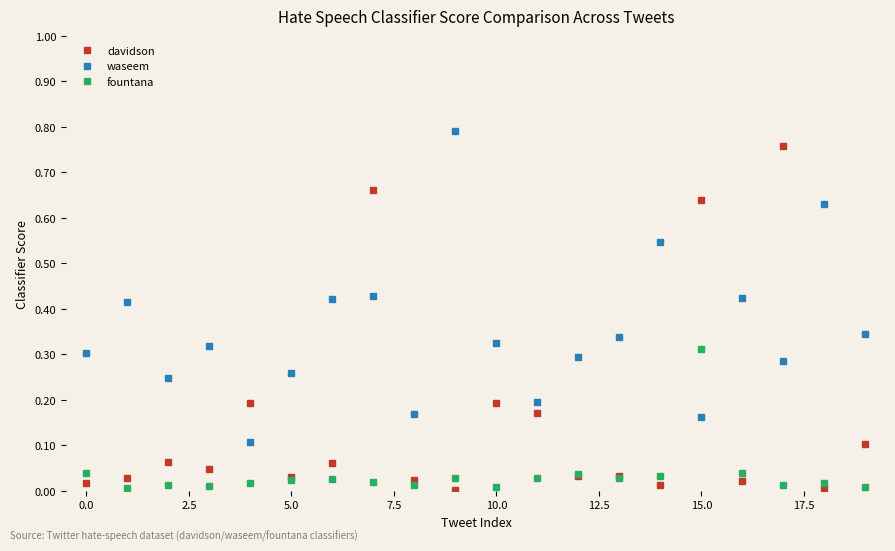

Which series has the largest range (max minus min)?

davidson